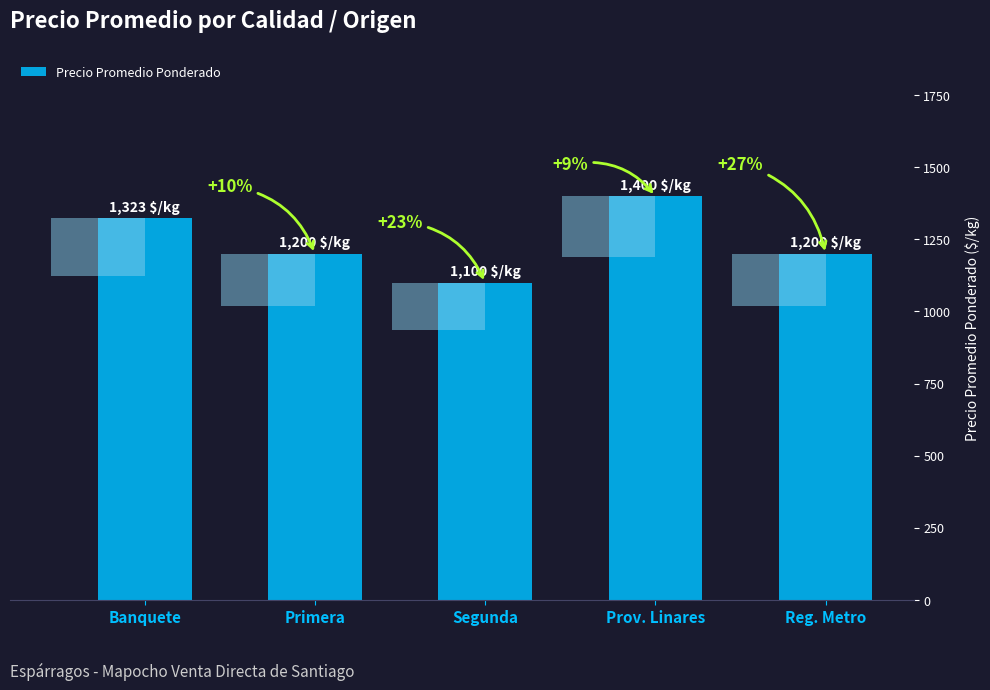

Reading left to right, list all the values displayed in this chart.

1323	1200	1100	1400	1200